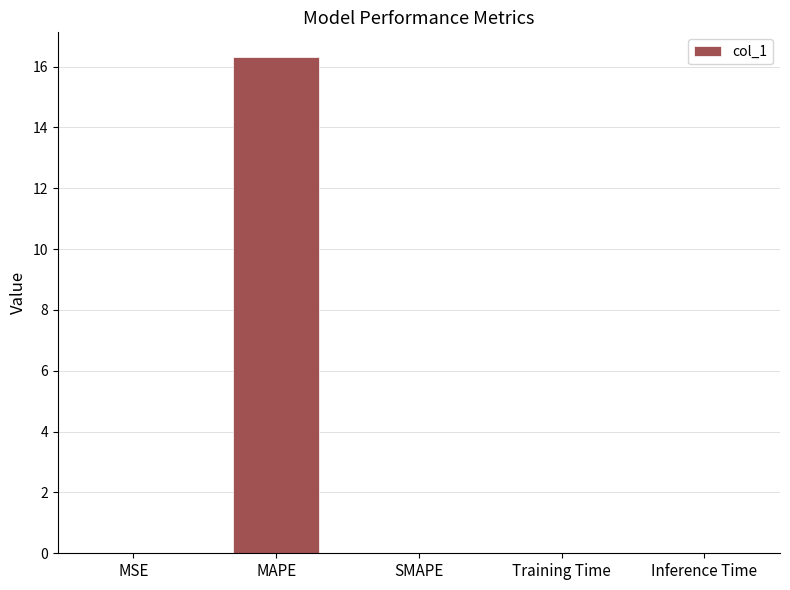

Which has a higher value, Inference Time or MAPE?

MAPE